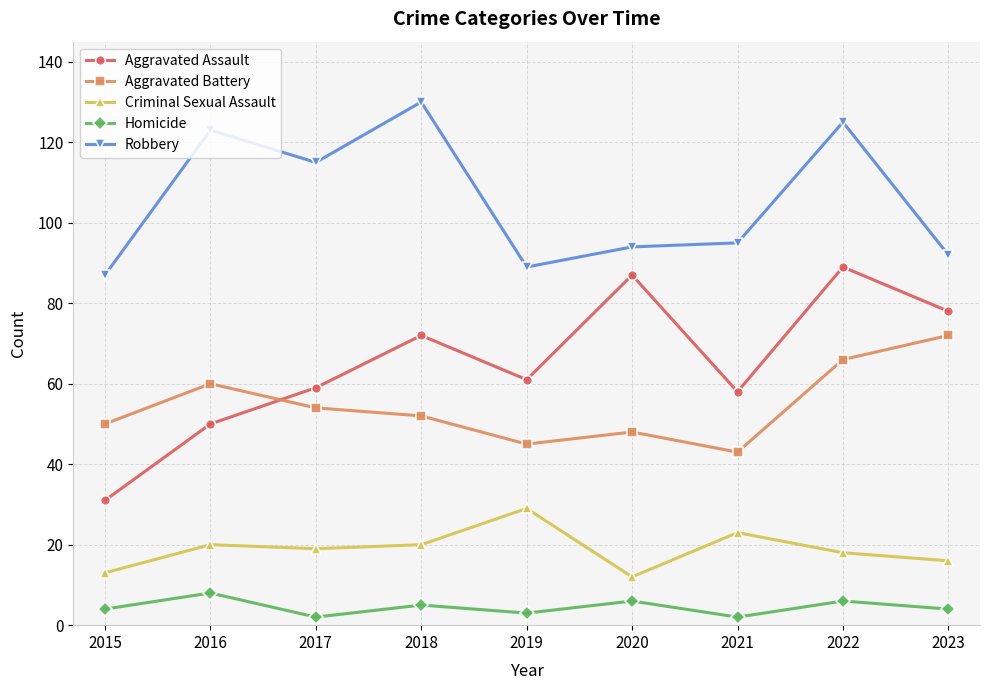

Where is the first local minimum for Aggravated Assault?

2019